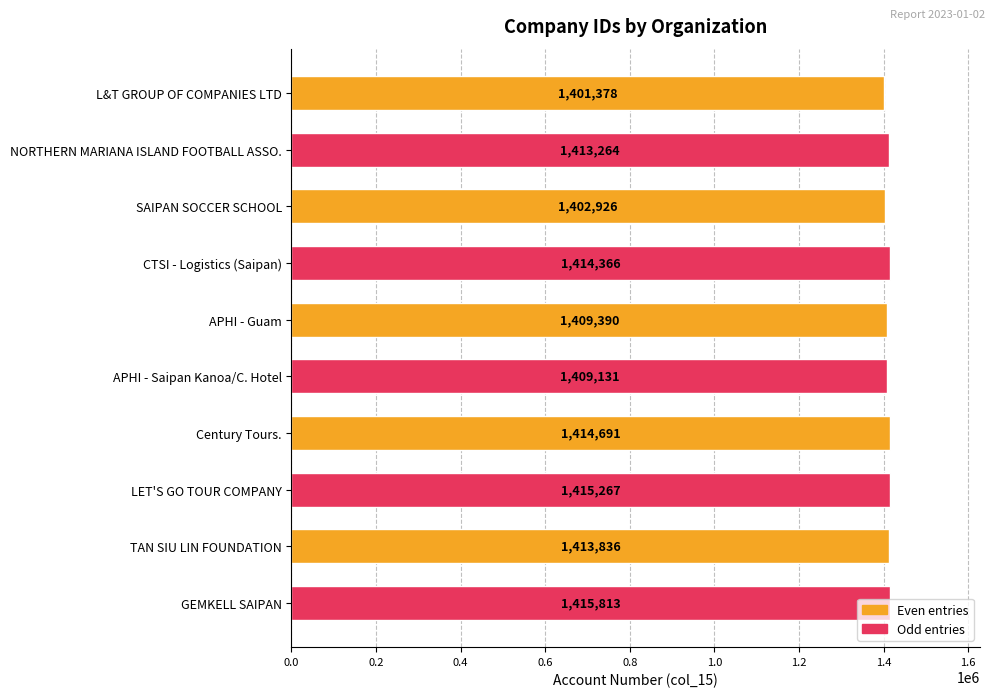

How many data points are less than 1413836?

5